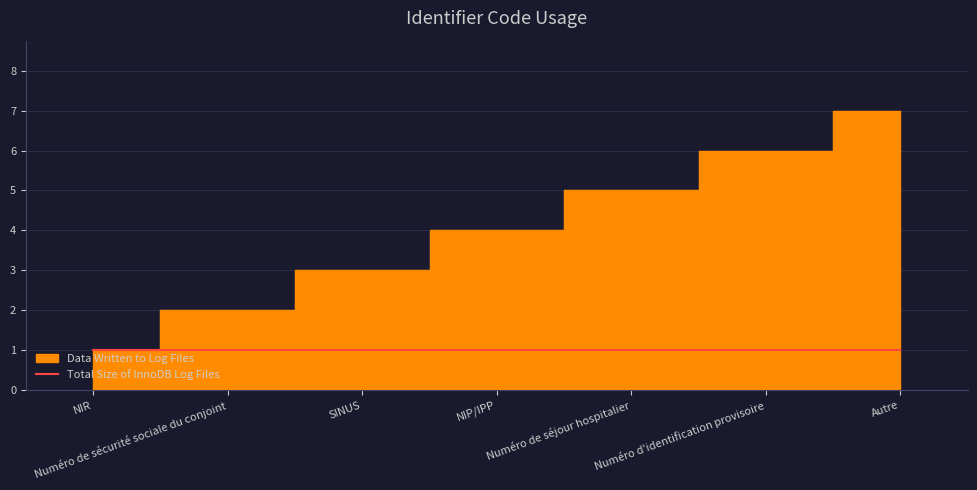

What is the value of the 1st point from the left?

1